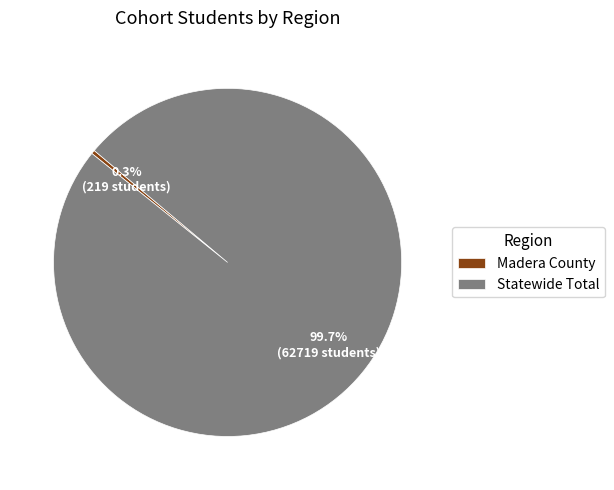

Is it true that Statewide Total is 91% of the pie?

False